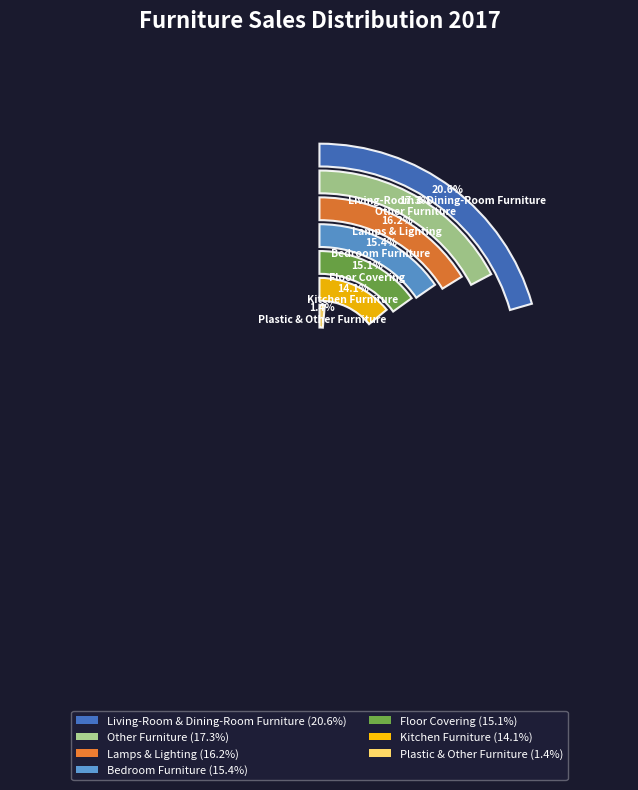

Between Plastic & Other Furniture and Kitchen Furniture, which is larger?

Kitchen Furniture